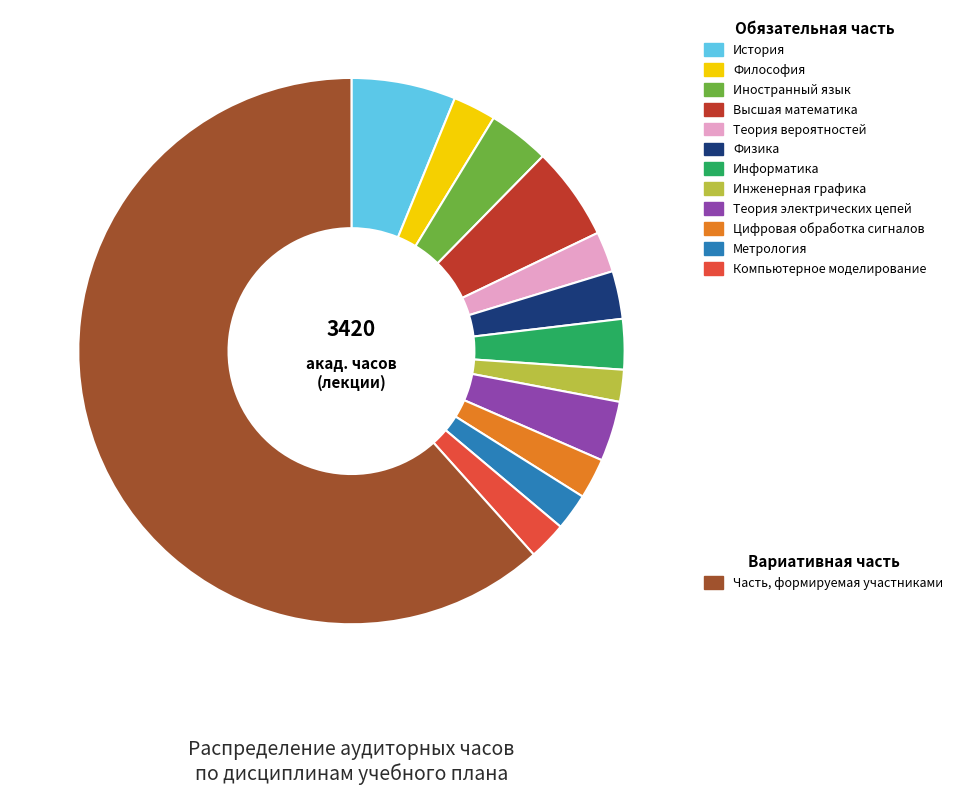

Is there a majority slice in this chart?

Yes